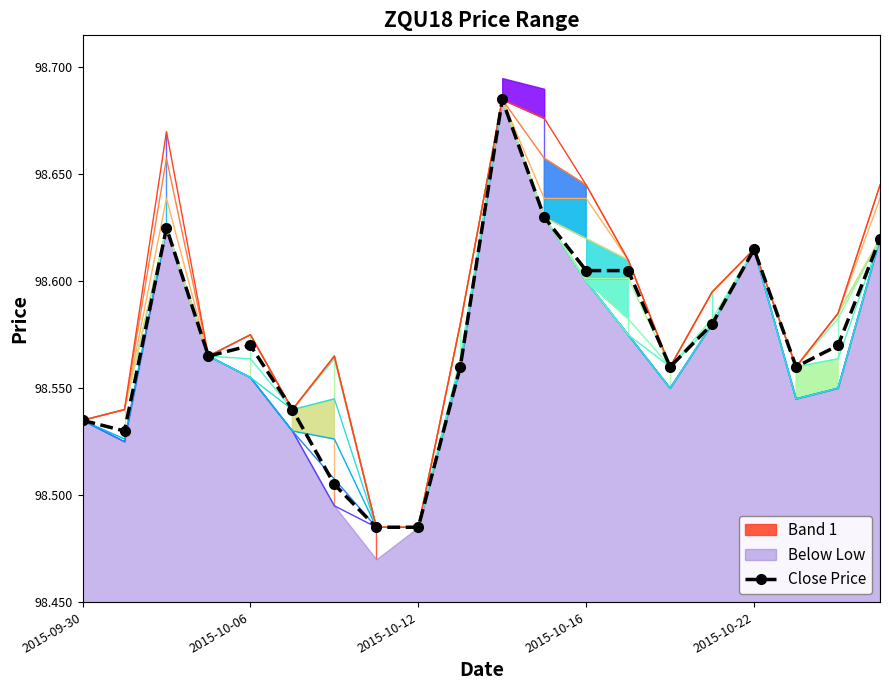

What is the sum of all values?

1971.4